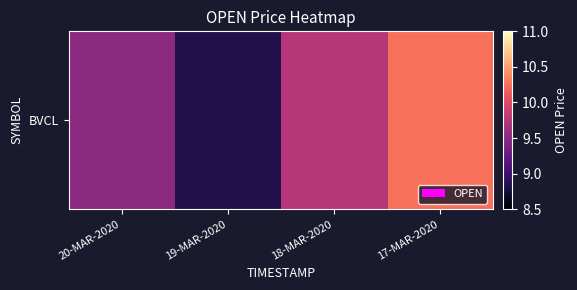

Rank the categories by value from highest to lowest.

17-MAR-2020, 18-MAR-2020, 20-MAR-2020, 19-MAR-2020